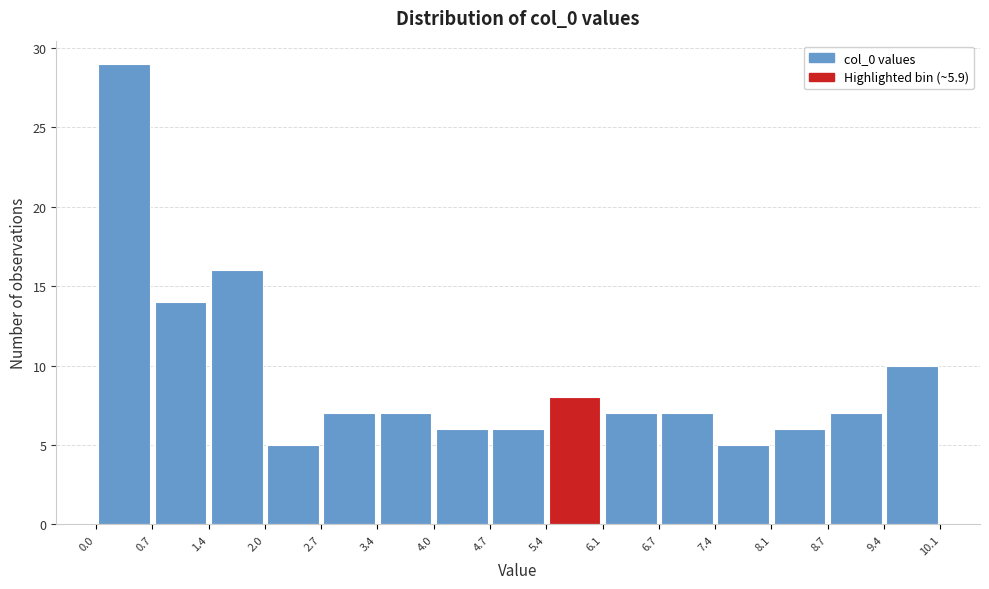

Reading left to right, transcribe this chart: for each bar, give the range it covers on the x-axis and its height. The values are not printed on the chart, so give them approximately, as read against the axis.

0.0 to 0.7: 29
0.7 to 1.4: 14
1.4 to 2.0: 16
2.0 to 2.7: 5
2.7 to 3.4: 7
3.4 to 4.0: 7
4.0 to 4.7: 6
4.7 to 5.4: 6
5.4 to 6.1: 8
6.1 to 6.7: 7
6.7 to 7.4: 7
7.4 to 8.1: 5
8.1 to 8.7: 6
8.7 to 9.4: 7
9.4 to 10.1: 10